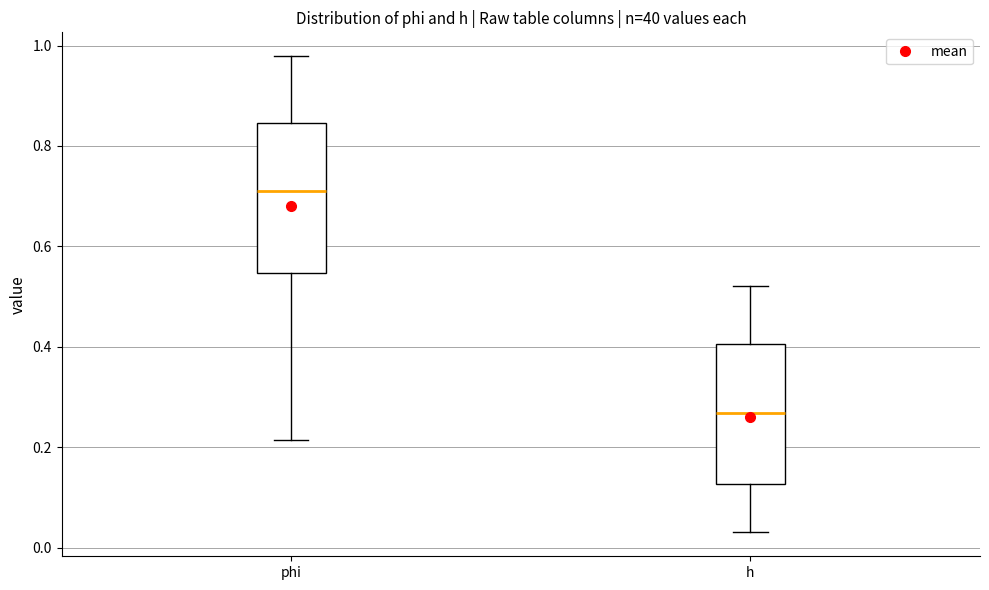

Which box has the lowest median line?

h